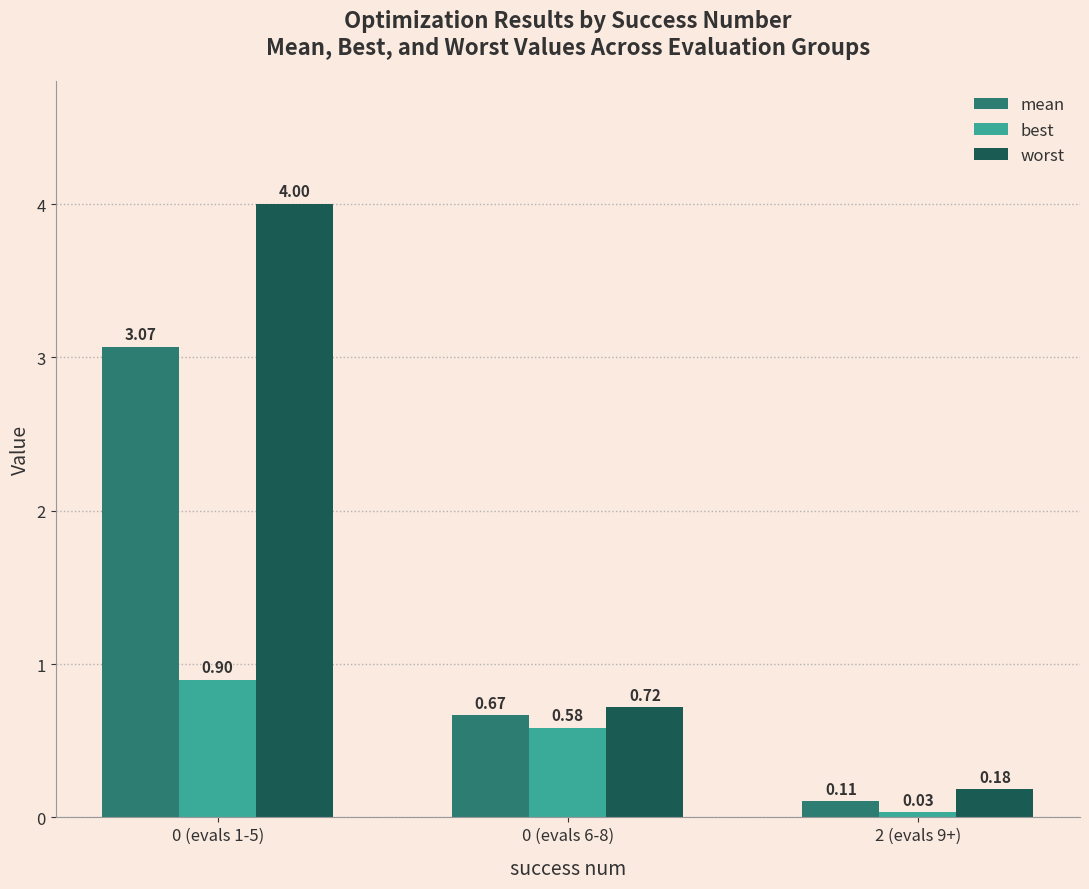

Is the value of mean at 2 (evals 9+) greater than the value of best at 0 (evals 1-5)?

No